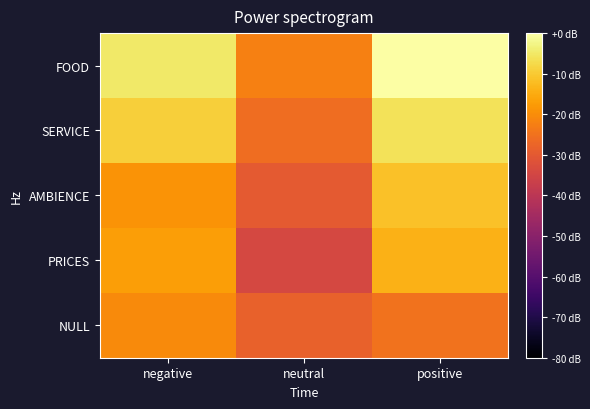

At positive, list the series in order from smallest to largest.

NULL, PRICES, AMBIENCE, SERVICE, FOOD